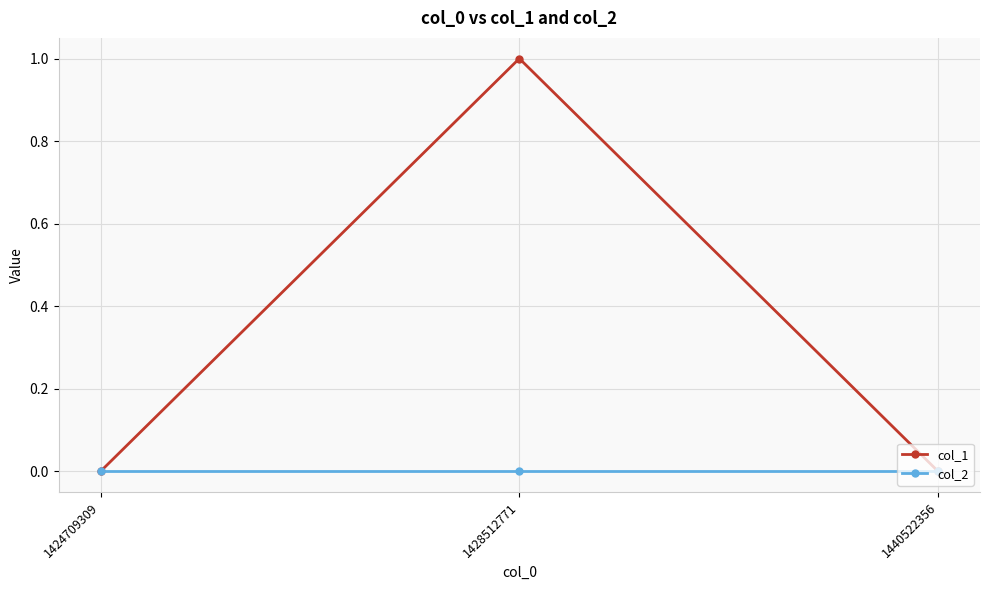

Is the value of col_2 at 1424709309 greater than the value of col_1 at 1428512771?

No